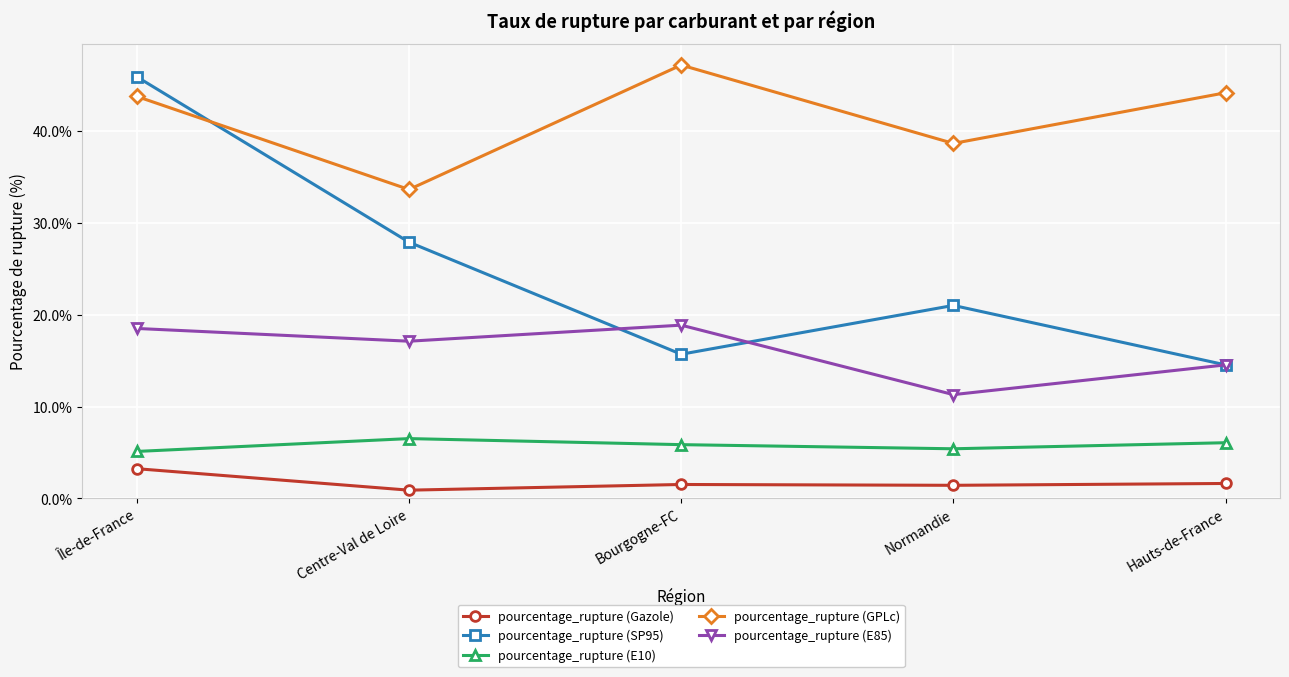

The value of pourcentage_rupture (E10) at Hauts-de-France is 8.3. True or false?

False